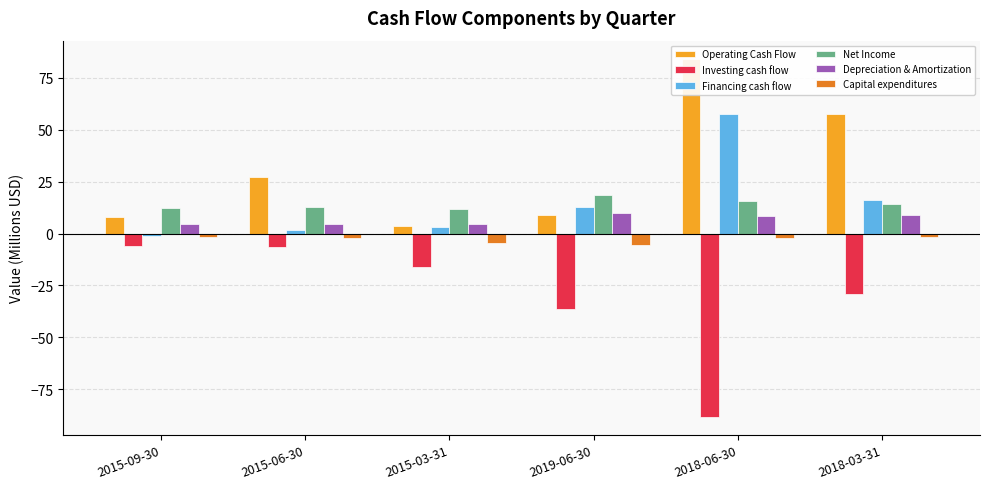

What is the average value of the Investing cash flow series?

-30.4